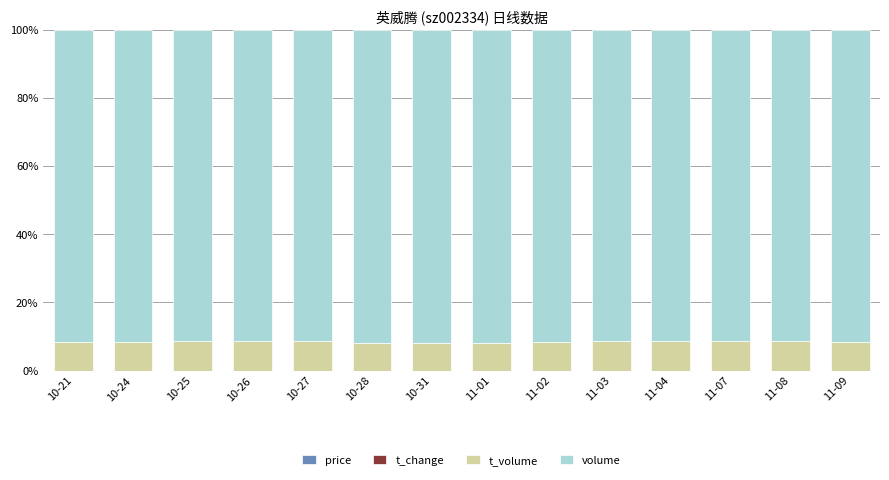

At which category is the sum across all series the highest?

11-07